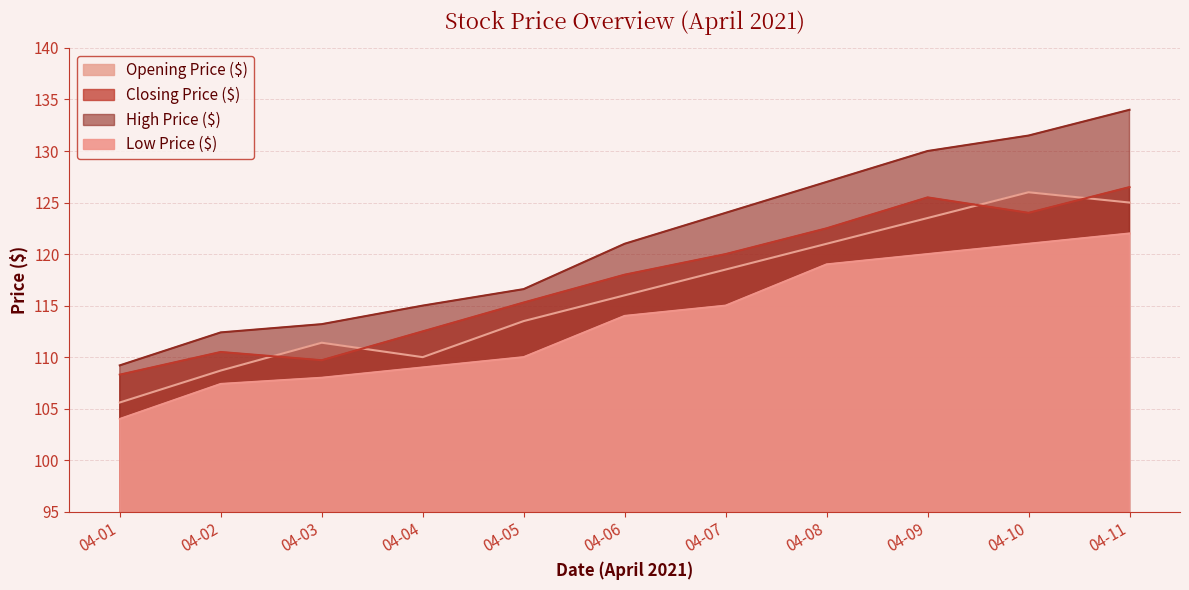

What is the average value of the Low Price ($) series?

113.6